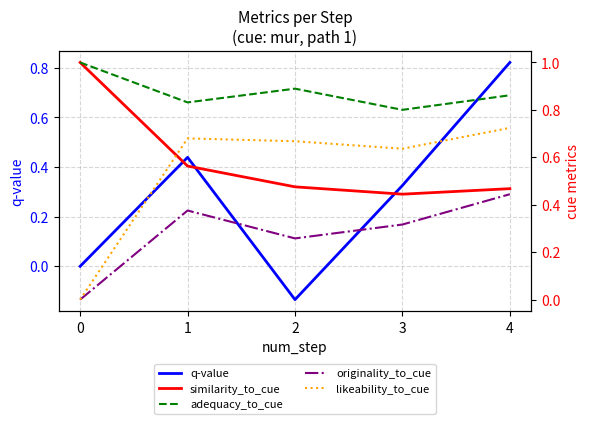

Reading right to left, what are all the values shown in this chart?

q-value: 4=0.8	3=0.3	2=-0.1	1=0.4	0=0.0
similarity_to_cue: 4=0.5	3=0.4	2=0.5	1=0.6	0=1.0
adequacy_to_cue: 4=0.9	3=0.8	2=0.9	1=0.8	0=1.0
originality_to_cue: 4=0.4	3=0.3	2=0.3	1=0.4	0=0.0
likeability_to_cue: 4=0.7	3=0.6	2=0.7	1=0.7	0=0.0